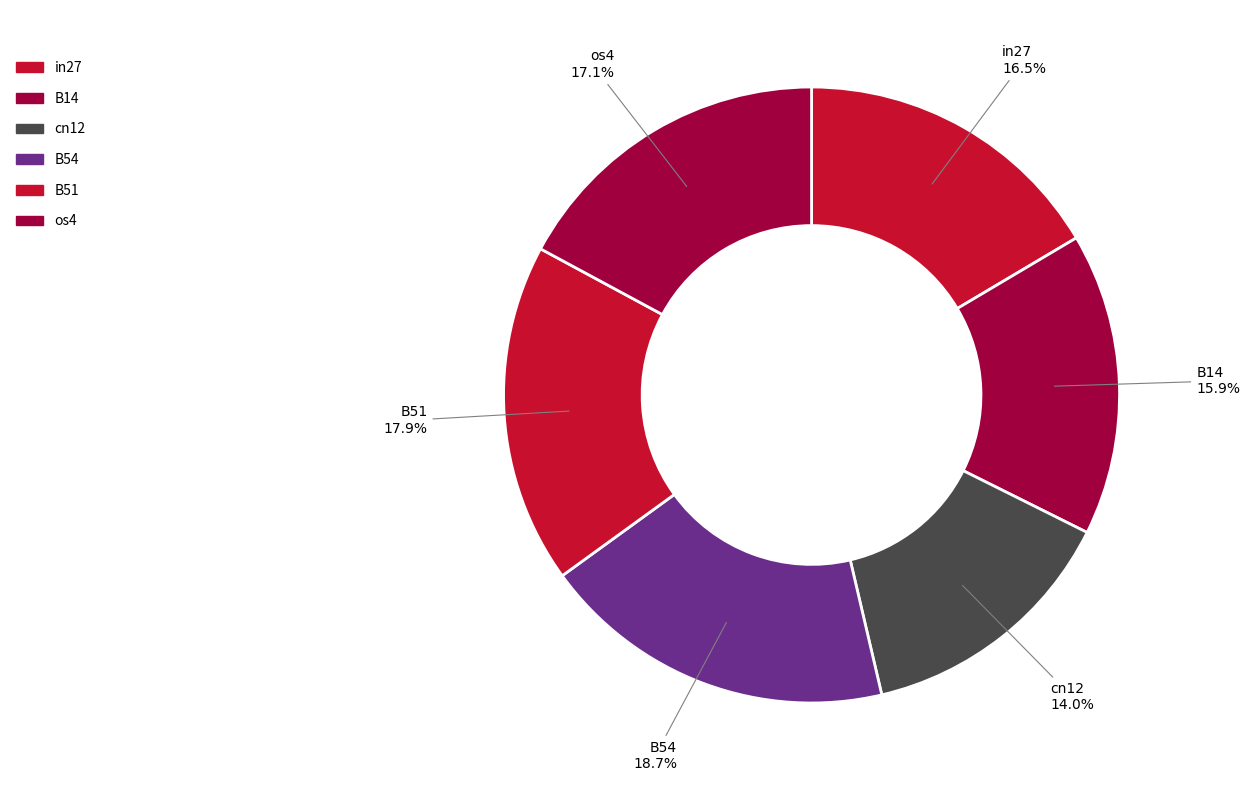

How many slices are in this pie chart?

6